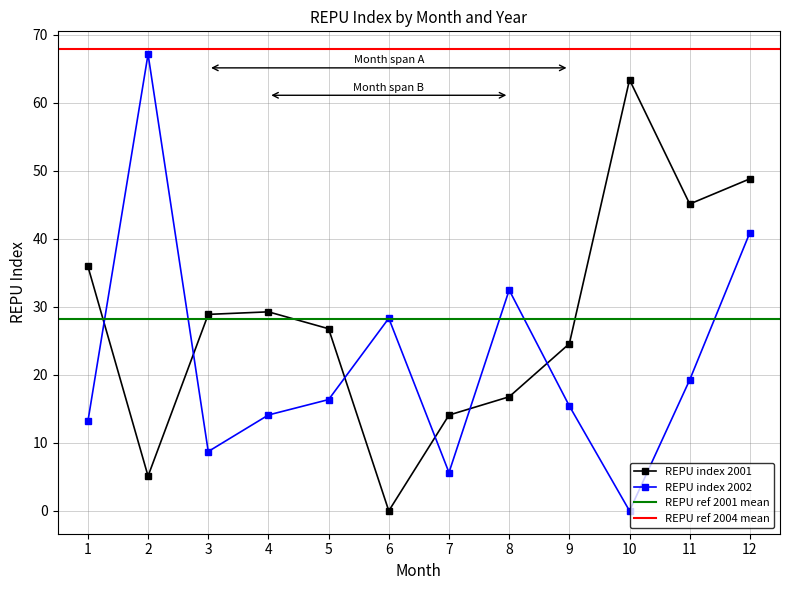

What is the value of the REPU index 2002 point at the 6th from the left?

28.3